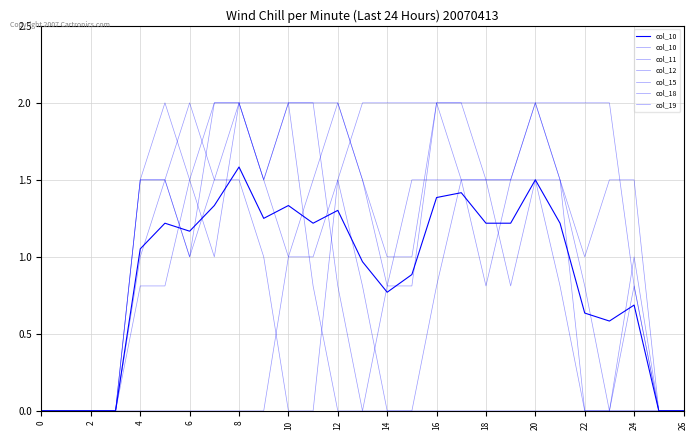

Reading right to left, extract all data points from this chart.

col_10: 0.0	0.0	0.8	0.0	0.8	1.5	2.0	1.5	1.5	1.5	0.8	0.0	0.0	0.8	1.5	1.0	1.0	0.0	0.0	0.0	0.0	0.0	0.0	0.0	0.0	0.0	0.0
col_11: 0.0	0.0	1.5	1.5	1.0	1.5	1.5	1.5	1.5	2.0	2.0	0.8	0.8	1.5	2.0	1.5	1.0	1.5	2.0	2.0	1.5	0.8	0.8	0.0	0.0	0.0	0.0
col_12: 0.0	0.0	1.0	0.0	0.0	1.5	2.0	1.5	0.8	1.5	2.0	2.0	2.0	2.0	1.5	0.0	0.0	1.0	1.5	1.5	2.0	1.5	1.5	0.0	0.0	0.0	0.0
col_15: 0.0	0.0	0.8	2.0	2.0	2.0	2.0	2.0	2.0	2.0	2.0	1.0	1.0	1.5	2.0	2.0	2.0	1.5	2.0	2.0	1.0	1.5	1.0	0.0	0.0	0.0	0.0
col_18: 0.0	0.0	0.0	0.0	0.0	0.8	1.5	0.8	1.5	1.5	1.5	1.5	0.8	0.0	0.8	2.0	2.0	2.0	2.0	1.5	1.0	1.5	1.5	0.0	0.0	0.0	0.0
col_19: 0.0	0.0	0.0	0.0	0.0	0.0	0.0	0.0	0.0	0.0	0.0	0.0	0.0	0.0	0.0	0.8	2.0	1.5	2.0	1.0	1.5	2.0	1.5	0.0	0.0	0.0	0.0